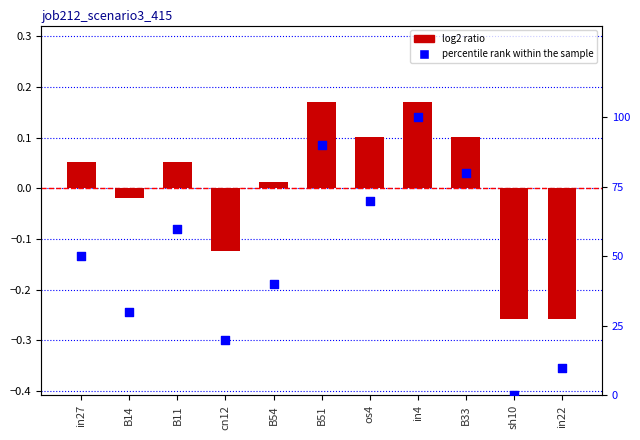

Which series reaches the maximum Y coordinate?

percentile rank within the sample